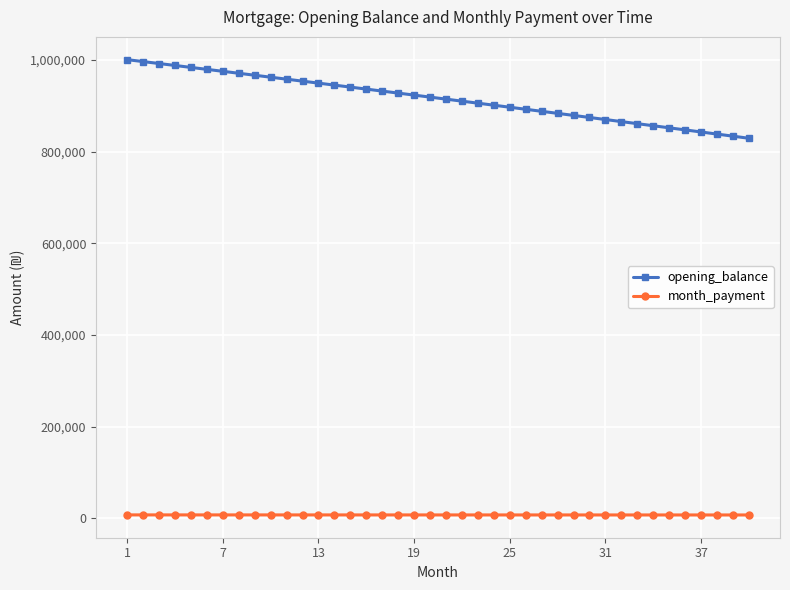

What is the minimum value for month_payment?

7148.7